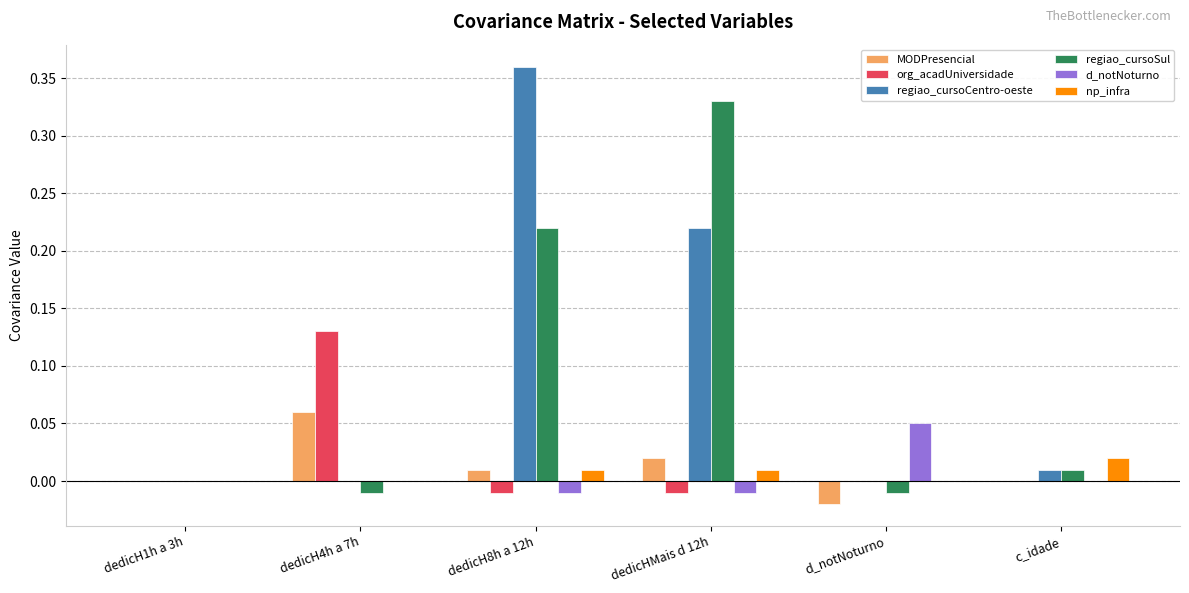

The value of org_acadUniversidade at dedicH1h a 3h is 0.0. True or false?

True